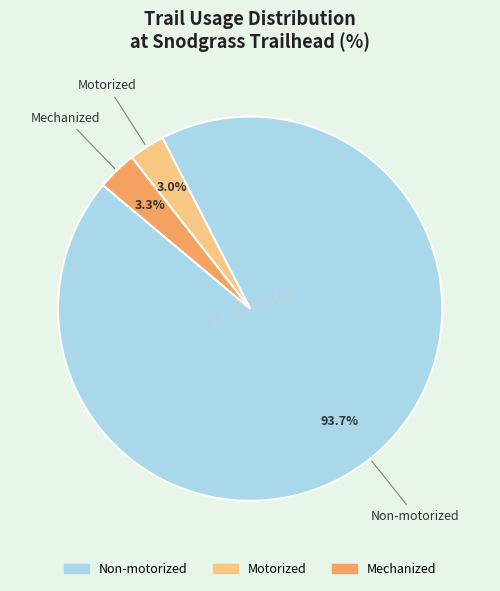

Approximately how many times larger is the value at Mechanized compared to Motorized?

1.1